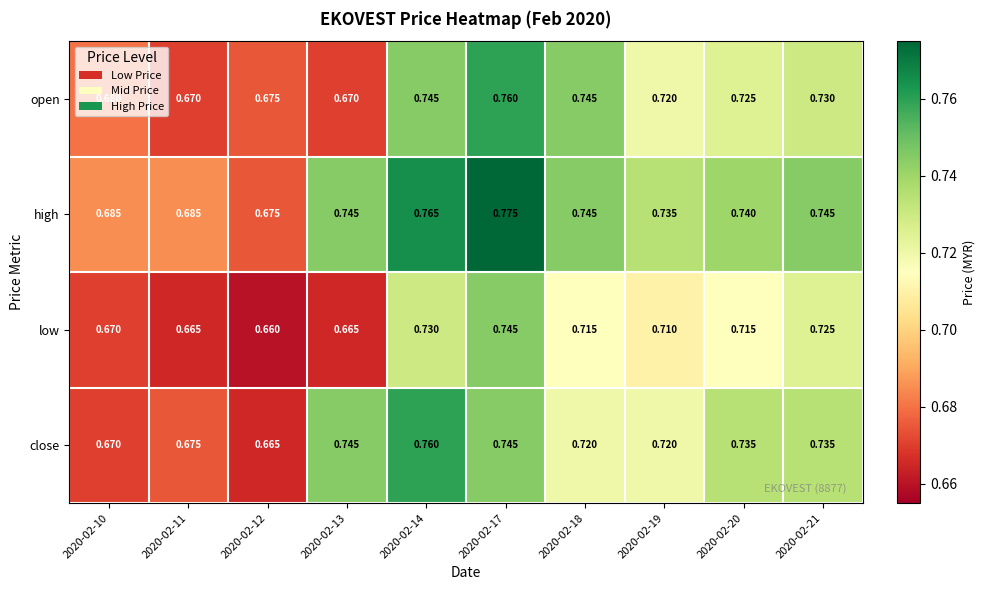

Which series changed the most between 2020-02-12 and 2020-02-13?

close